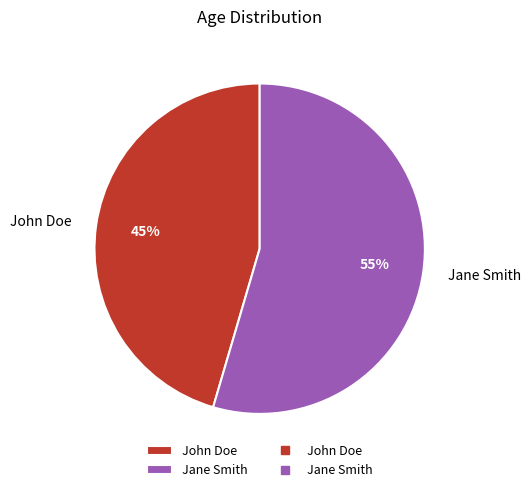

Which category has the biggest portion of the pie?

Jane Smith